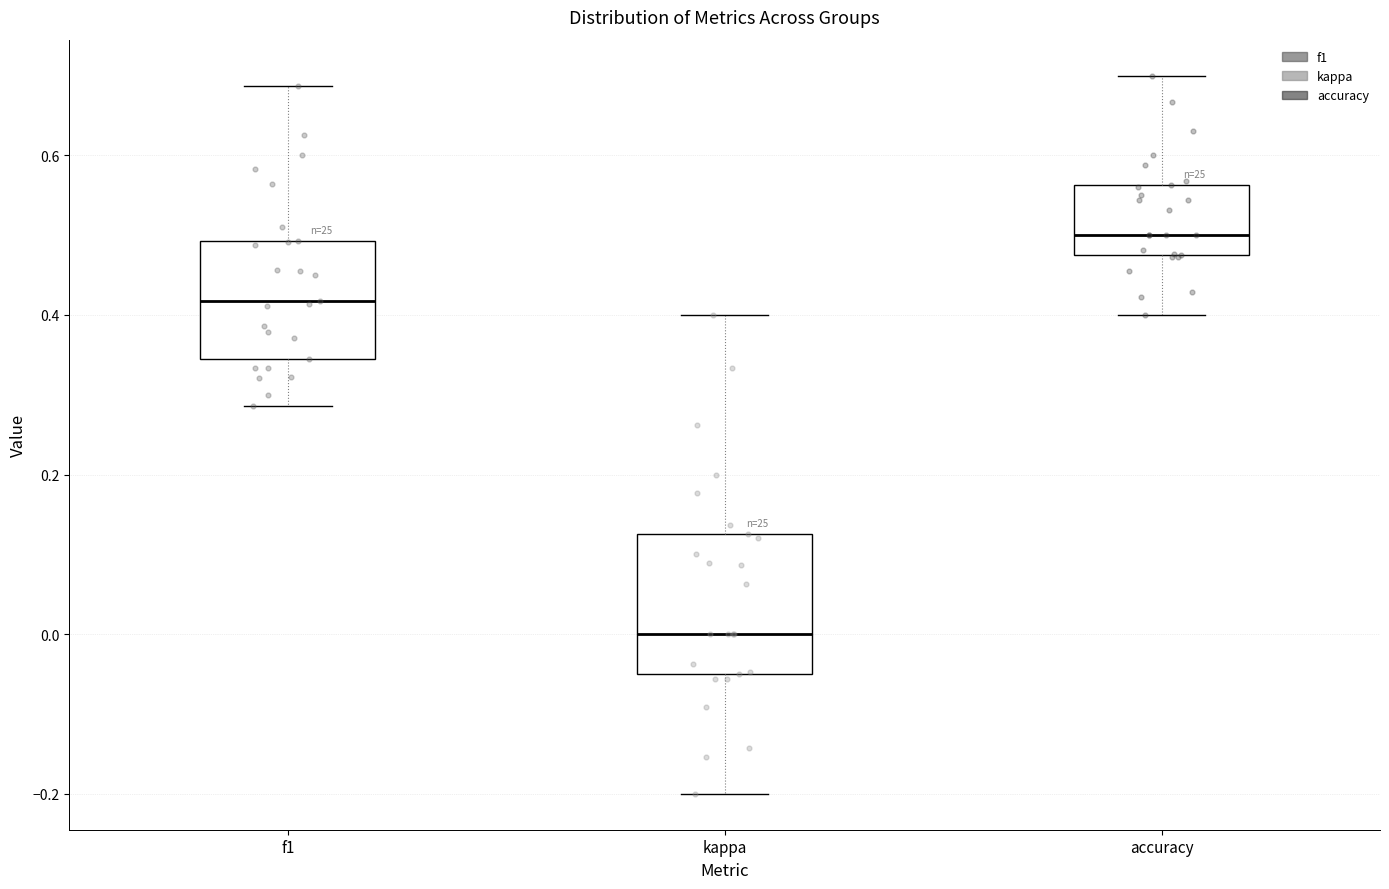

Reading left to right, read every box against the y-axis: the position of its median line, the range the box covers, and the ends of its whiskers. The values are not printed on the chart, so give them approximately, as read against the axis.

f1: median 0.42, box 0.34 to 0.50, whiskers 0.28 to 0.68
kappa: median 0.00, box -0.04 to 0.12, whiskers -0.20 to 0.40
accuracy: median 0.50, box 0.48 to 0.56, whiskers 0.40 to 0.70